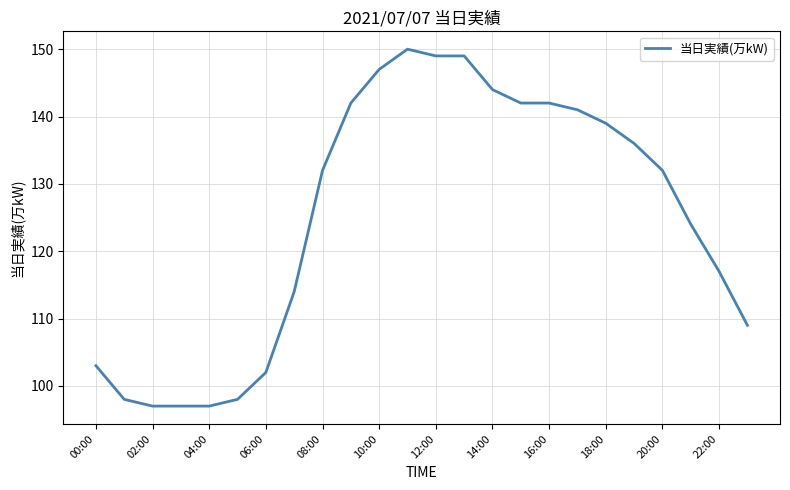

What is the smallest value displayed?

97